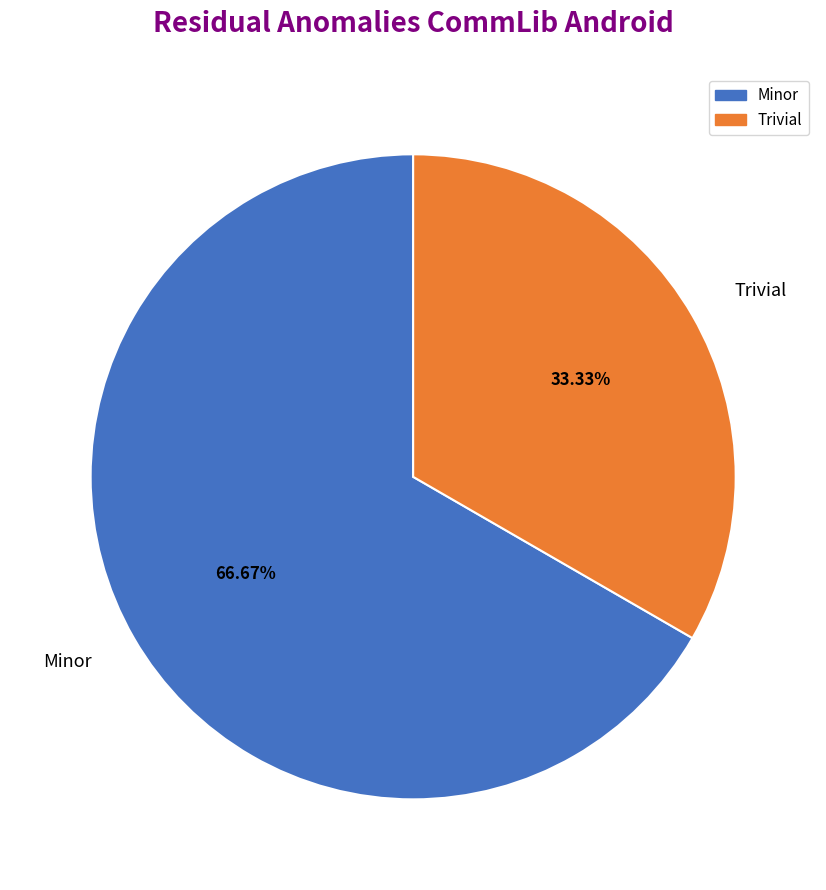

Do Minor and Trivial together represent more than half of the pie?

Yes